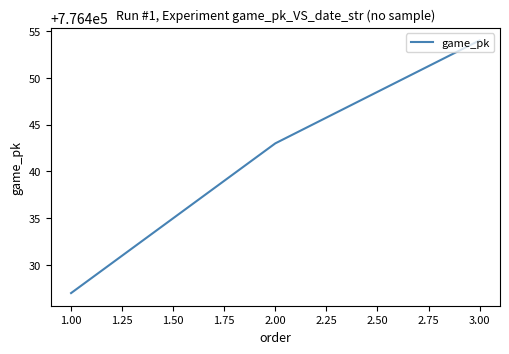

Does the chart display data point markers on the line(s)?

No